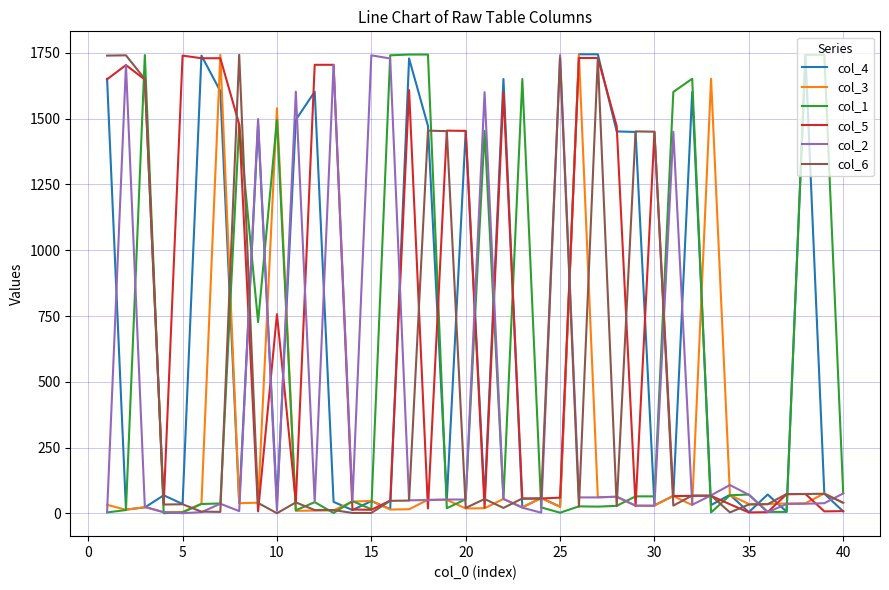

What is the maximum value shown in the chart?

1744